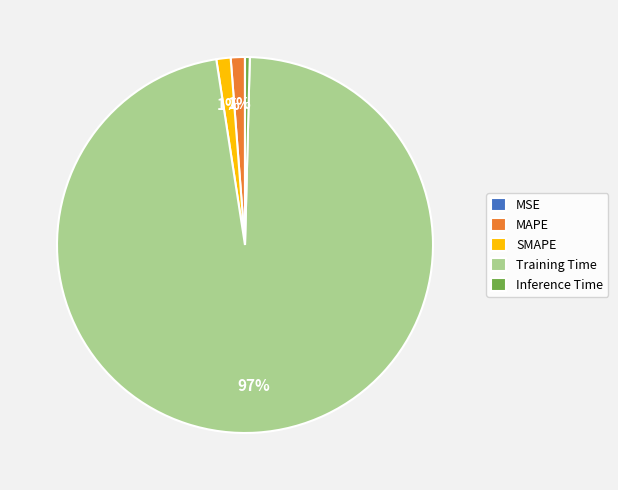

Do SMAPE and Inference Time together represent more than half of the pie?

No